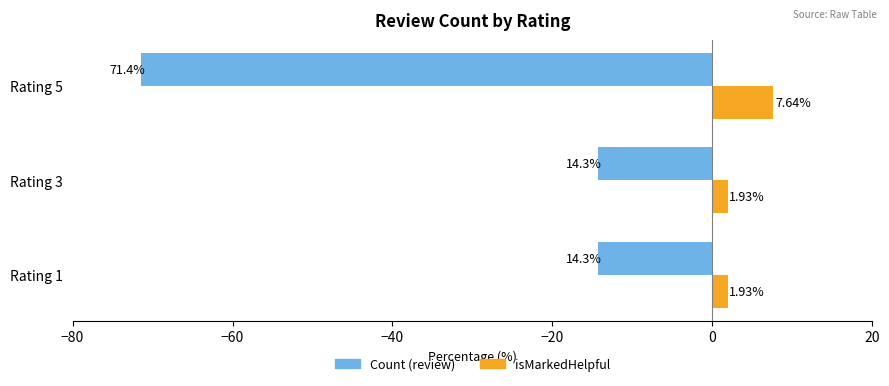

Rank the series by their average value, from lowest to highest.

Count (review), isMarkedHelpful